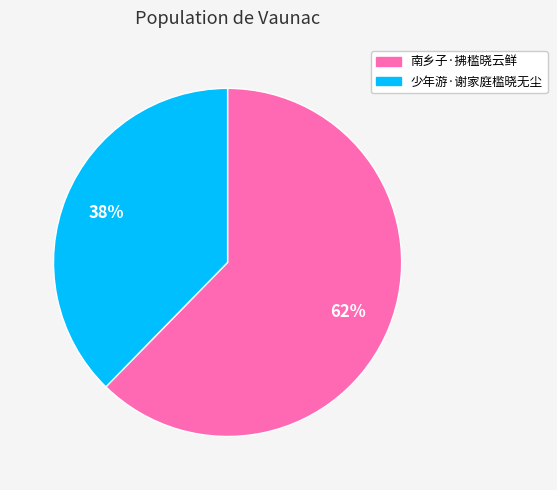

Is the sum of 南乡子·拂槛晓云鲜 and 少年游·谢家庭槛晓无尘 greater than half?

Yes